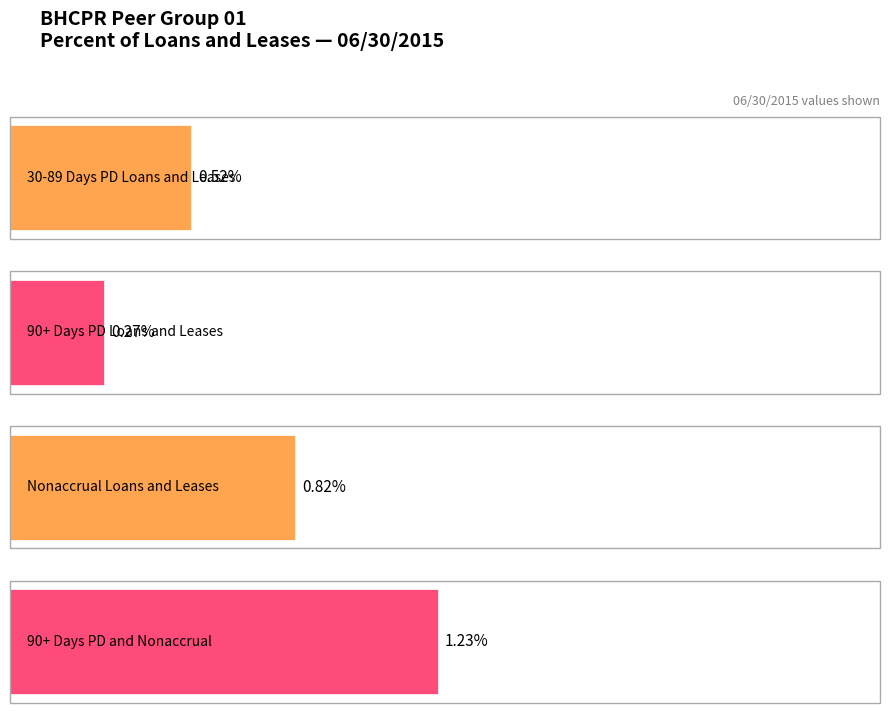

What is the smallest value displayed?

0.3